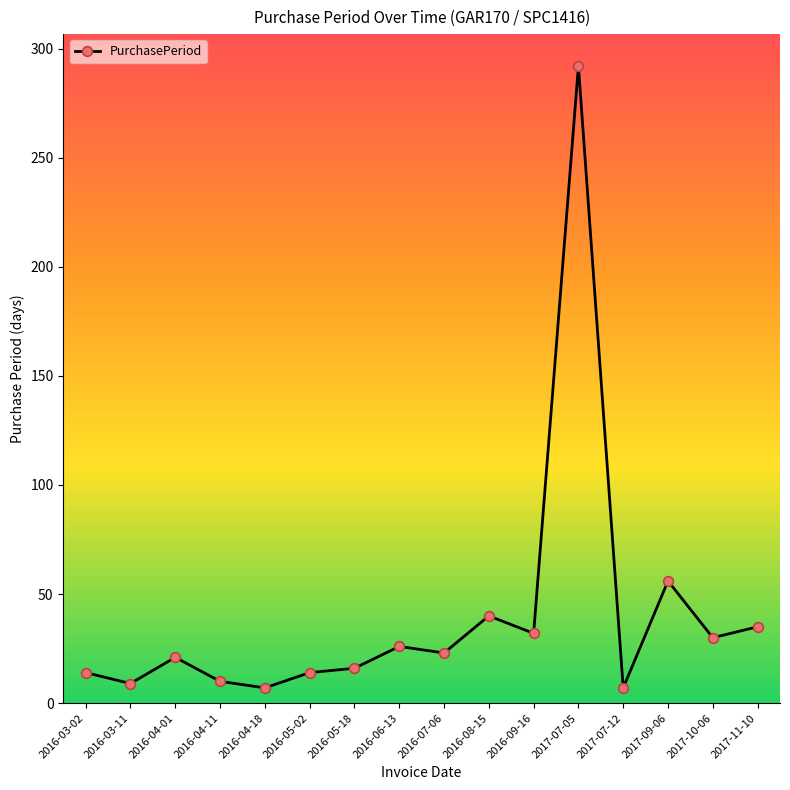

True or false: there are more than 1 points higher than both neighbors.

True